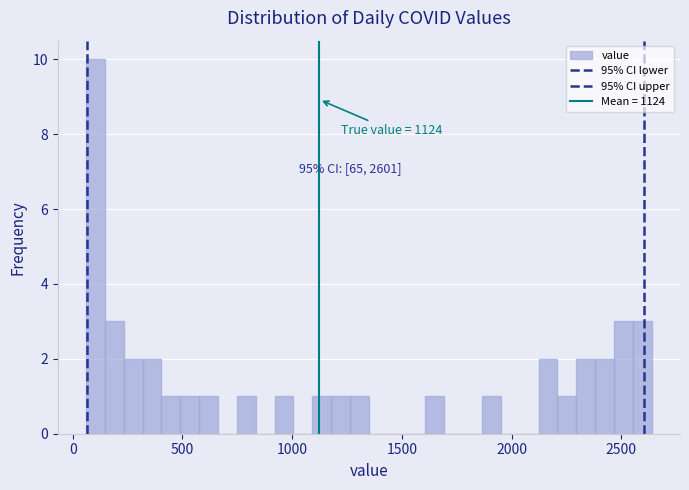

Read against the x-axis, roughly where is the centre of the tallest bar?

100